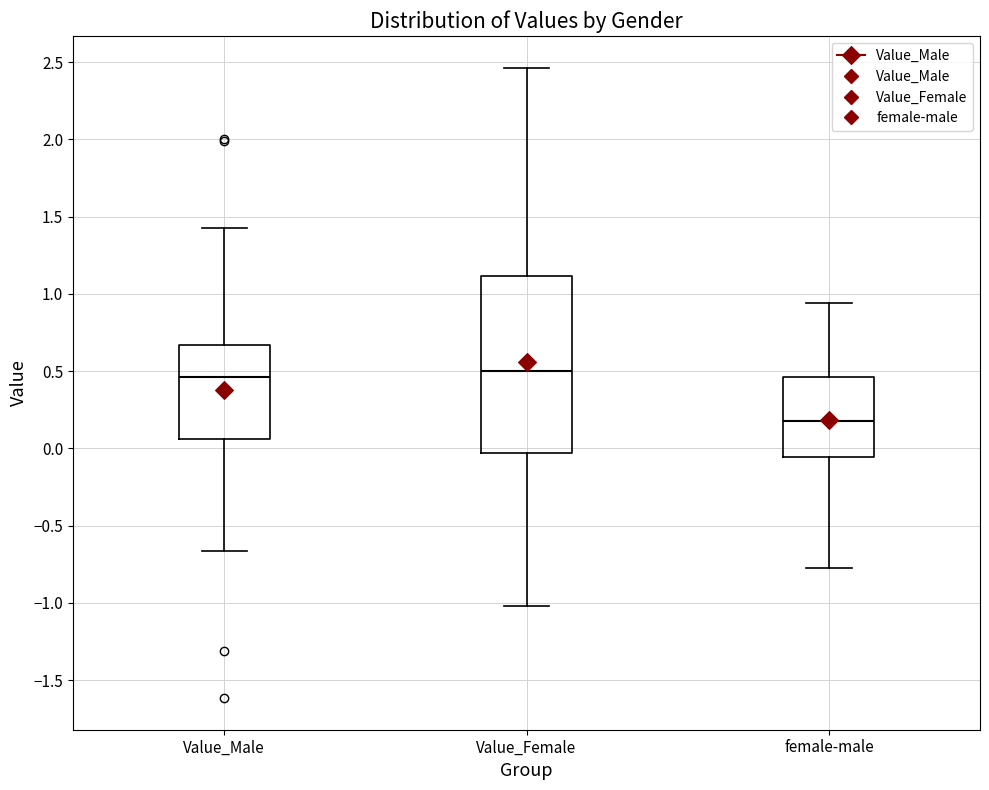

Reading left to right, transcribe this box plot: for each box, give where its median line is, the range the box spans, and where its two whiskers end, as read against the y-axis. The values are not printed on the chart, so give them approximately, as read against the axis.

Value_Male: median 0.45, box 0.05 to 0.65, whiskers -0.65 to 1.40
Value_Female: median 0.50, box -0.05 to 1.10, whiskers -1.00 to 2.45
female-male: median 0.20, box -0.05 to 0.45, whiskers -0.75 to 0.95